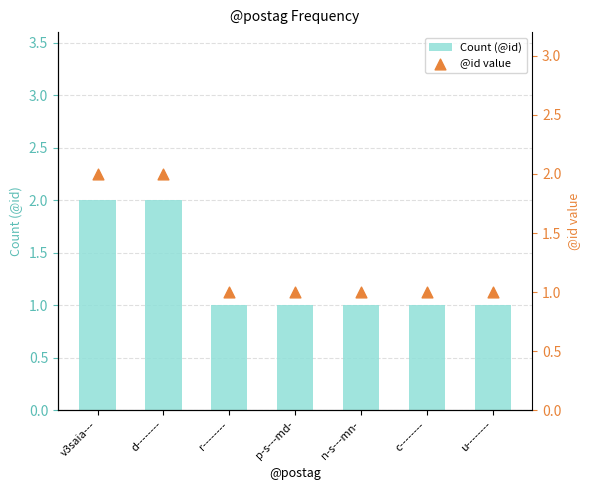

Which series contains the lowest Y value?

Count (@id)